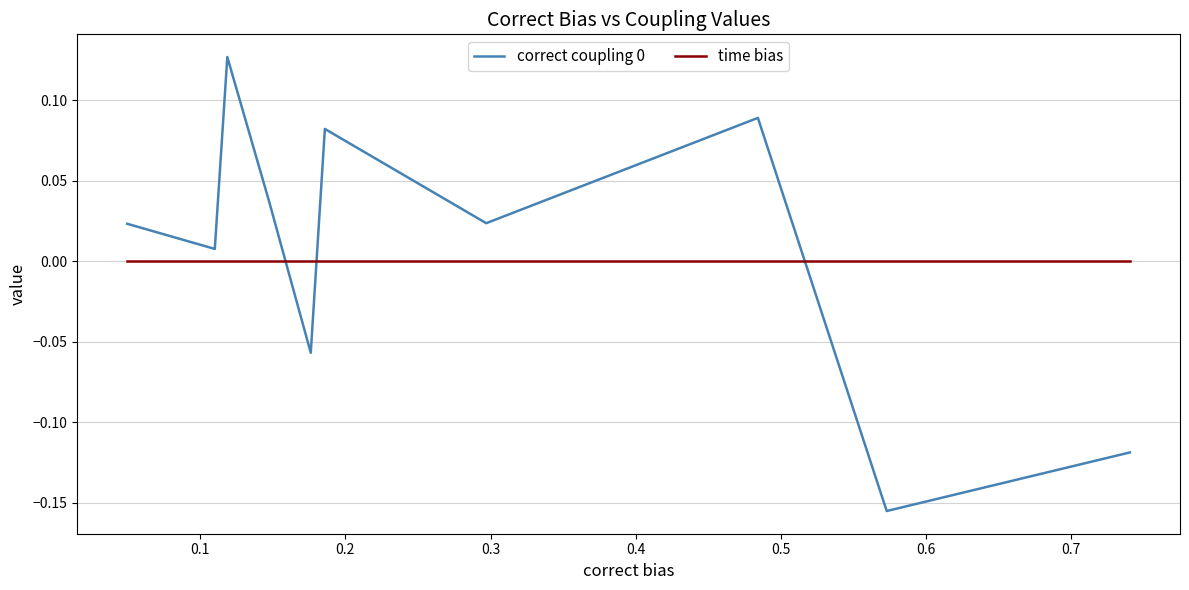

After their last crossing, which series has the higher values: time bias or correct coupling 0?

time bias